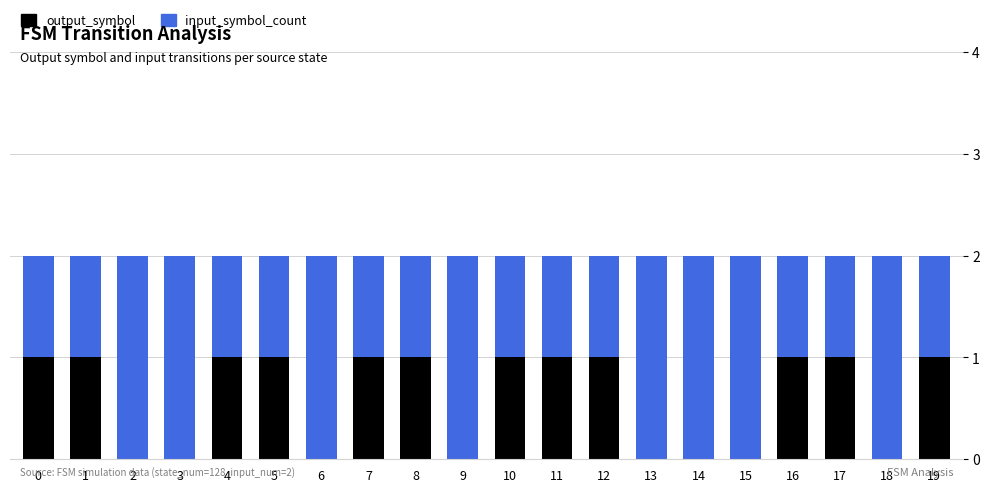

What is the sum of all output_symbol values?

12